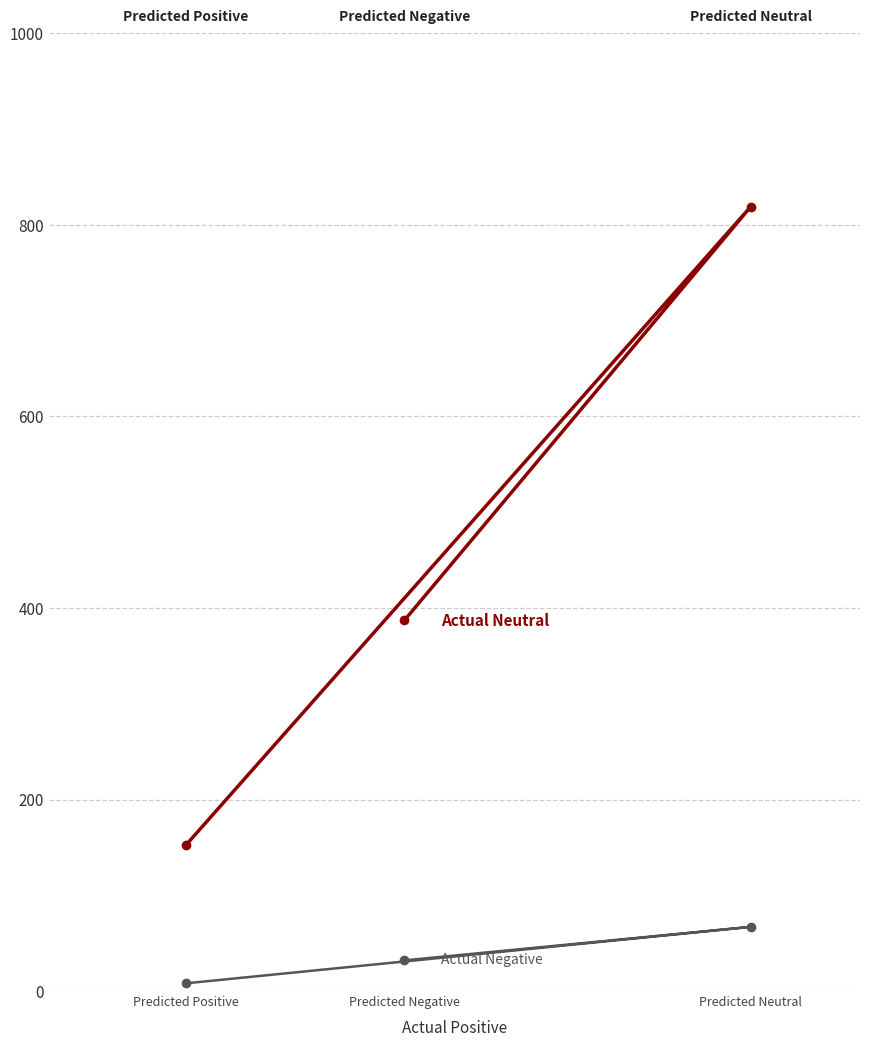

Reading left to right, what are all the values shown in this chart?

Actual Neutral: Predicted Positive=152	Predicted Negative=387	Predicted Neutral=819
Actual Negative: Predicted Positive=8	Predicted Negative=32	Predicted Neutral=67